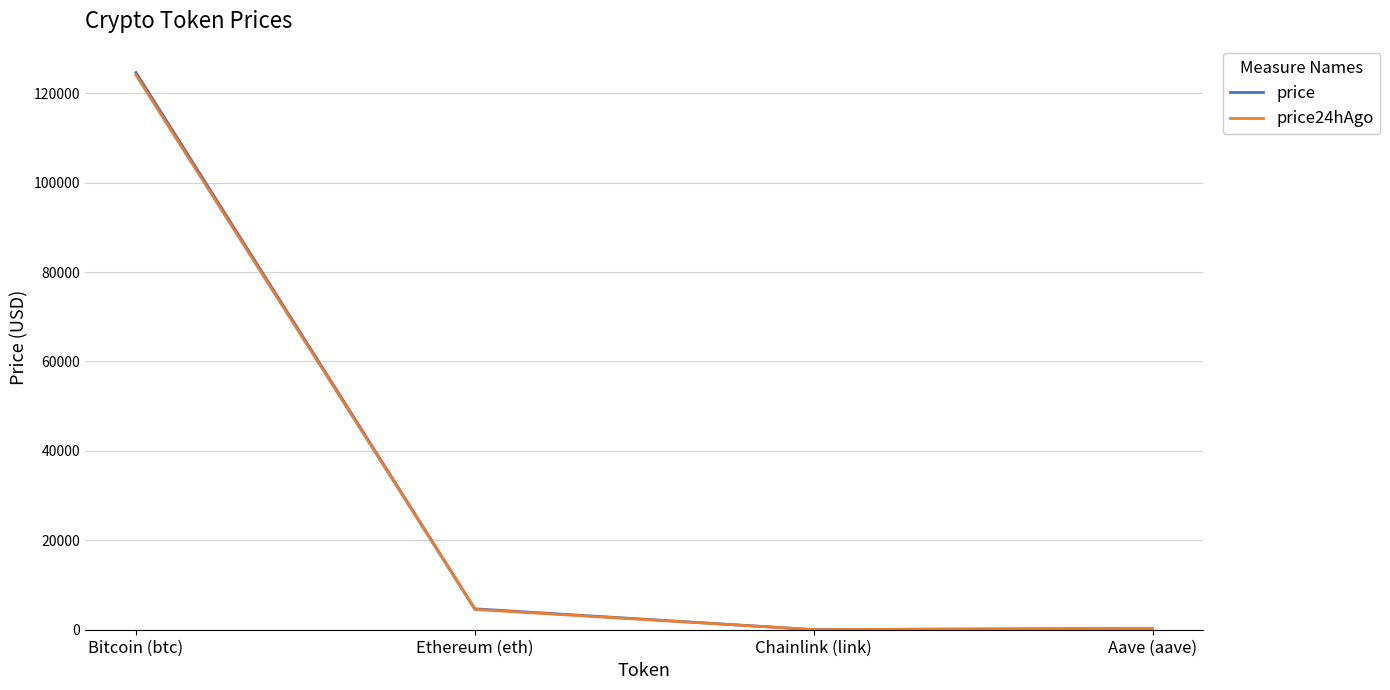

What is the sum of the price values at Chainlink (link) and Bitcoin (btc)?

124652.5